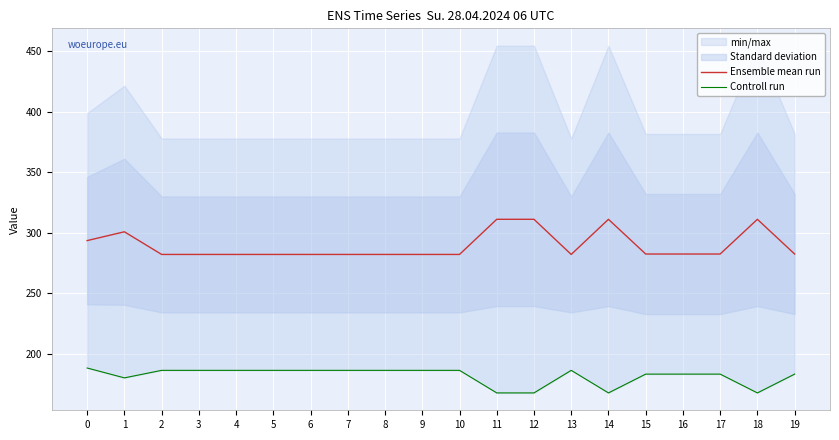

The value of Controll run at 14 is 248.8. True or false?

False